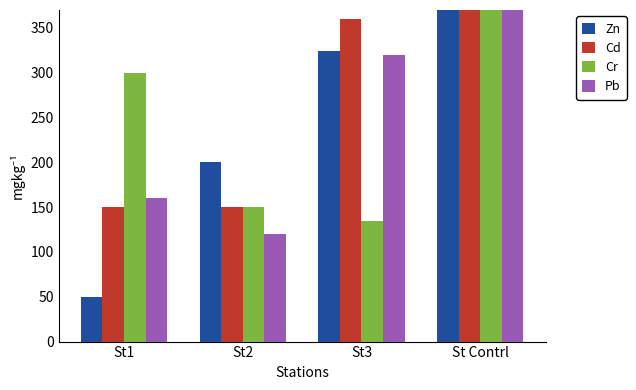

How many groups of bars are there?

4